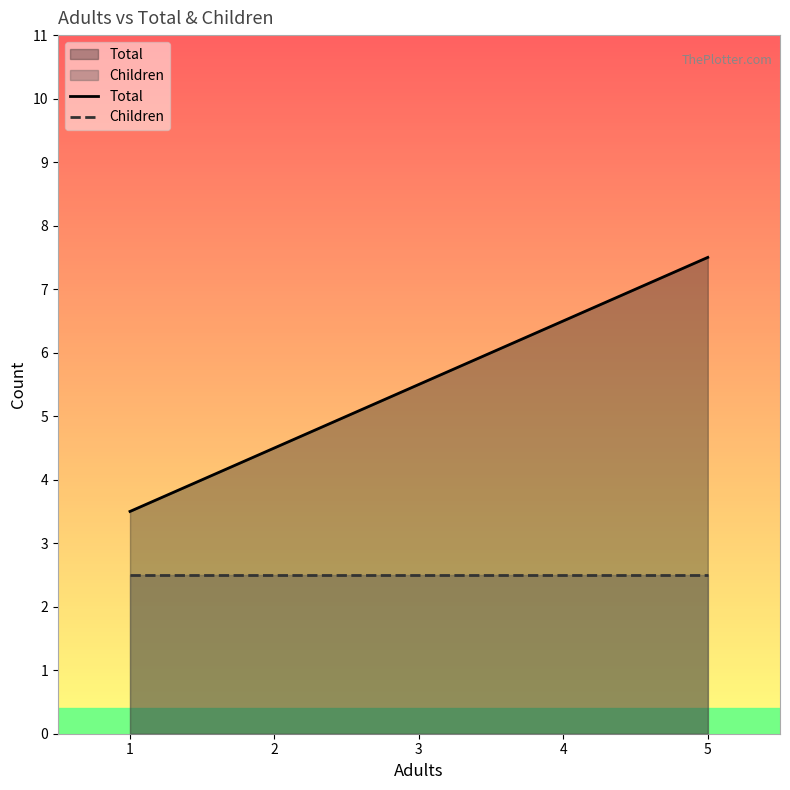

At how many categories does at least one series exceed 4?

4